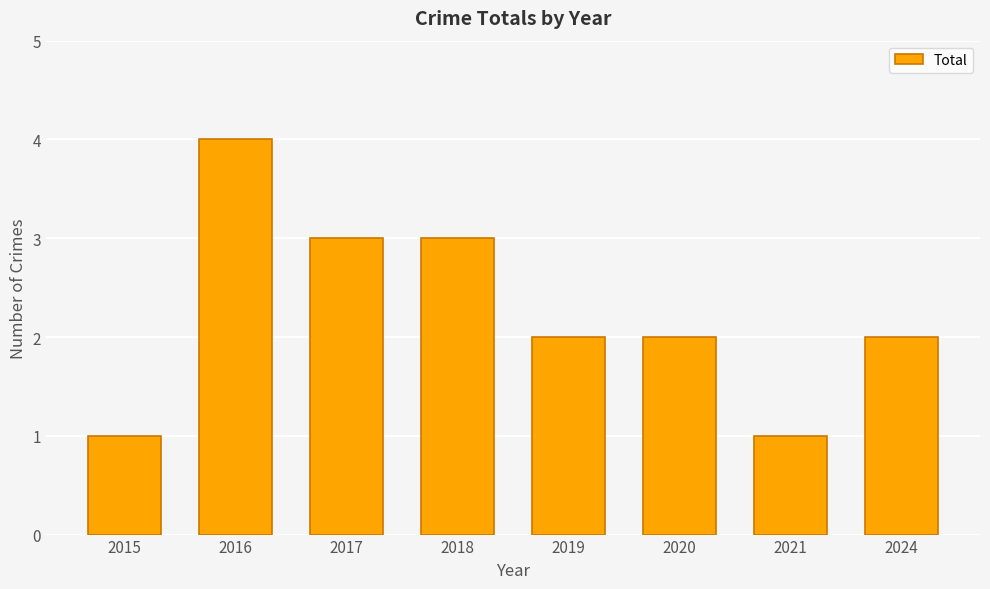

Which label corresponds to the largest value in the chart?

2016